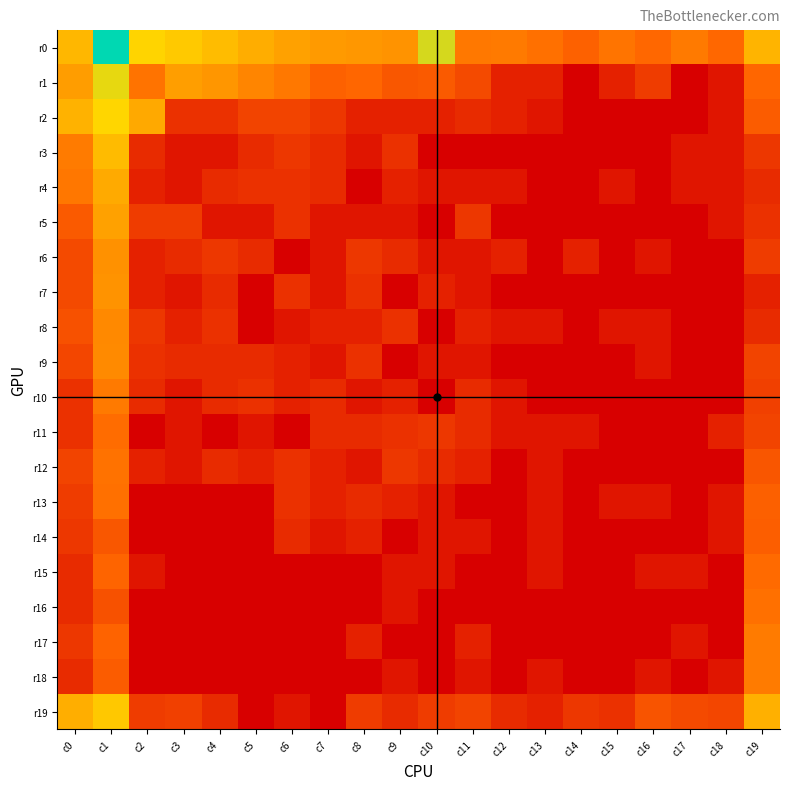

At how many categories does at least one series exceed 5?

8